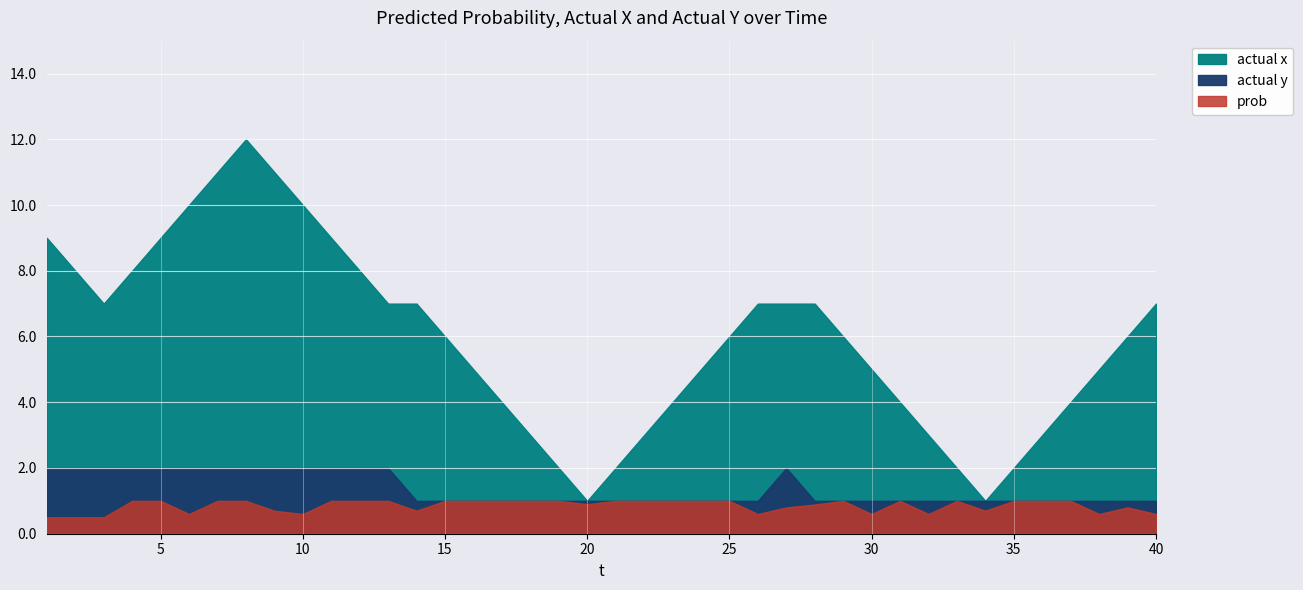

Which label corresponds to the largest value in the chart?

8